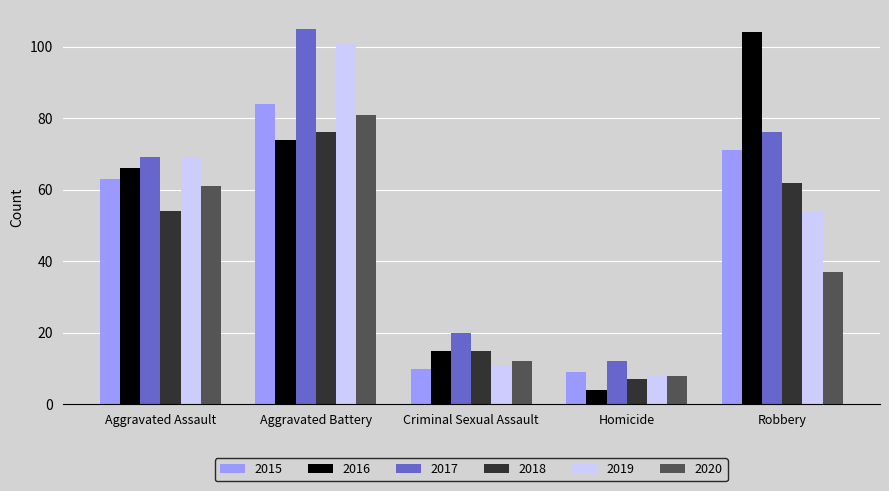

Reading left to right, transcribe all the data shown in this chart.

2015: 63	84	10	9	71
2016: 66	74	15	4	104
2017: 69	105	20	12	76
2018: 54	76	15	7	62
2019: 69	101	11	8	54
2020: 61	81	12	8	37